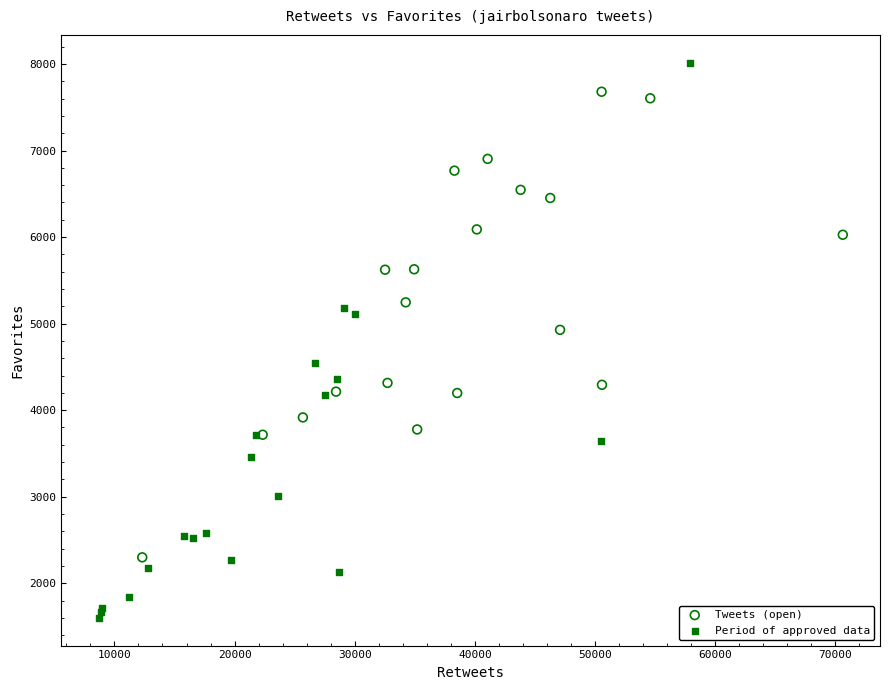

What are all the series names shown in the legend?

Tweets (open), Period of approved data